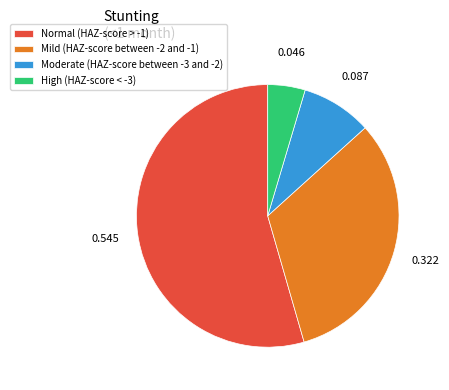

Combined, do Mild (HAZ-score between -2 and -1) and Normal (HAZ-score > -1) account for over 50%?

Yes